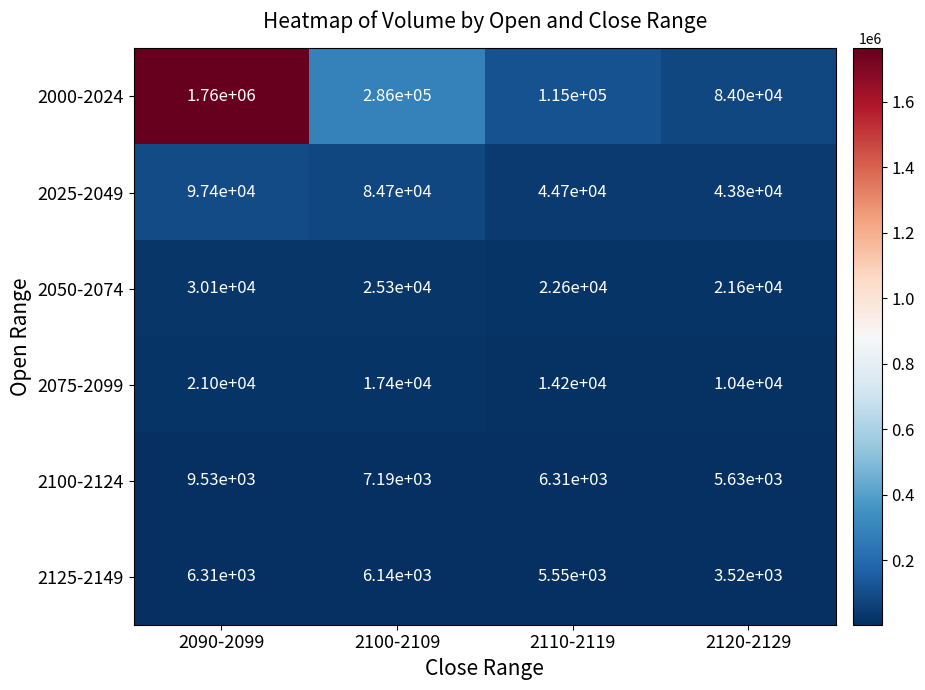

What is the average value of the 2075-2099 series?

15750